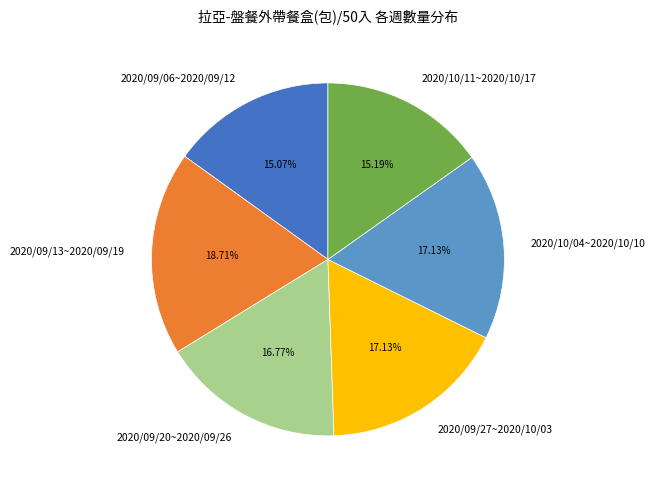

What portion of the pie excludes 2020/09/13~2020/09/19?

81.3%